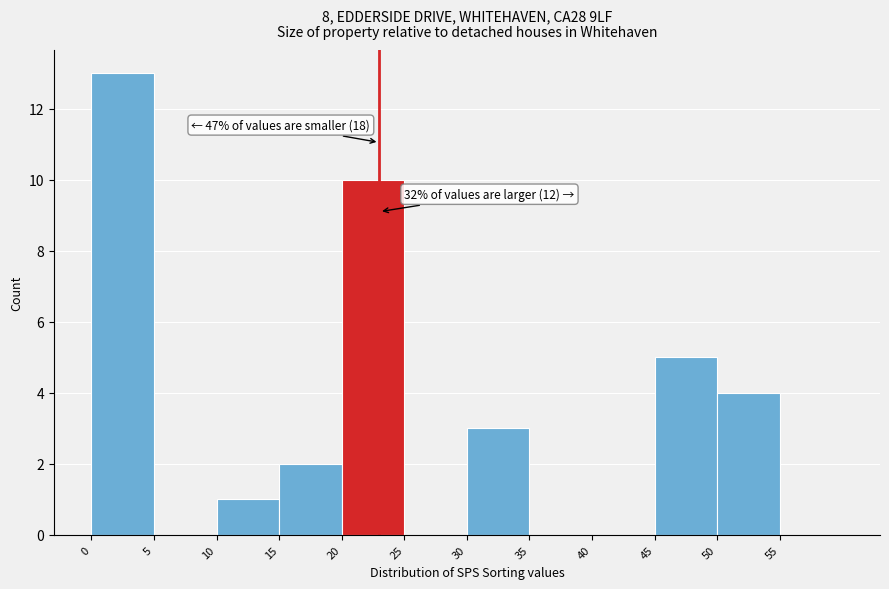

Which range on the x-axis has the tallest bar?

0 to 5